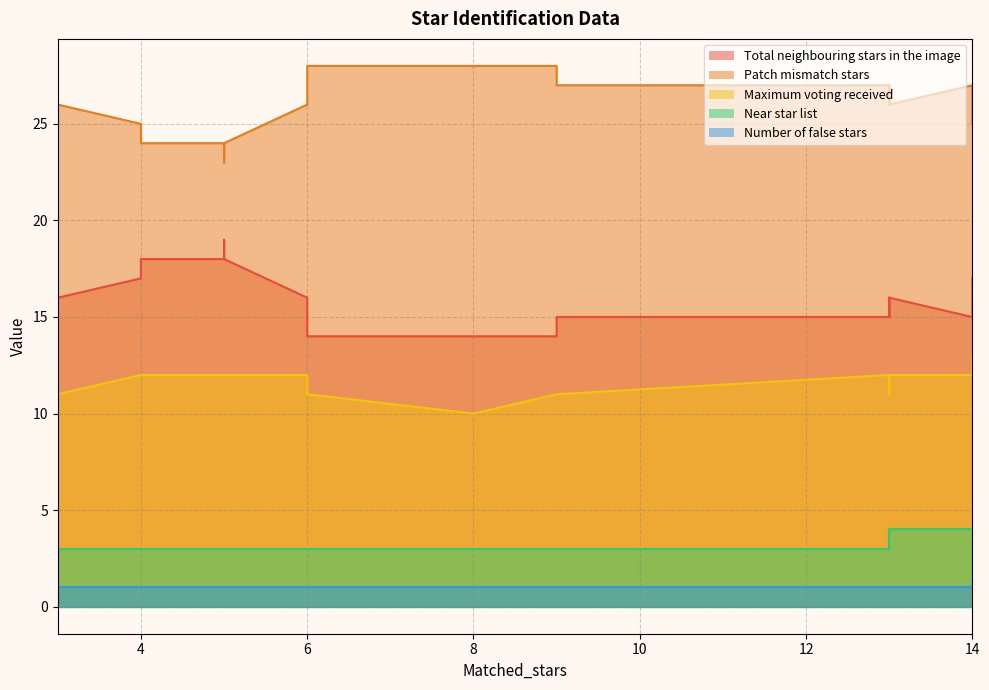

True or false: Patch mismatch stars has a value of 5 at 13.

False